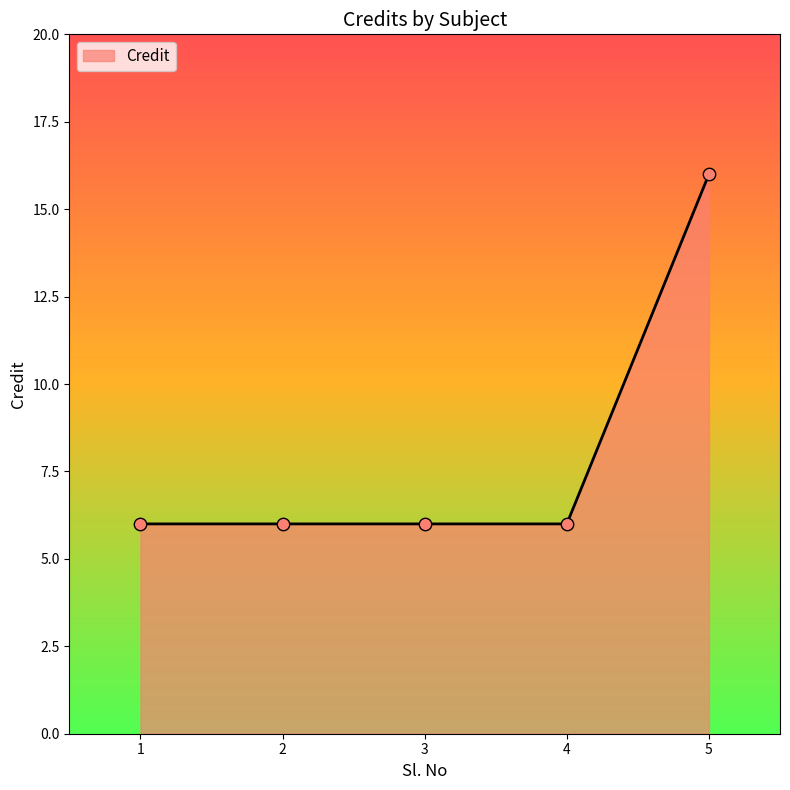

What is the change in value from 4 to 5?

+10